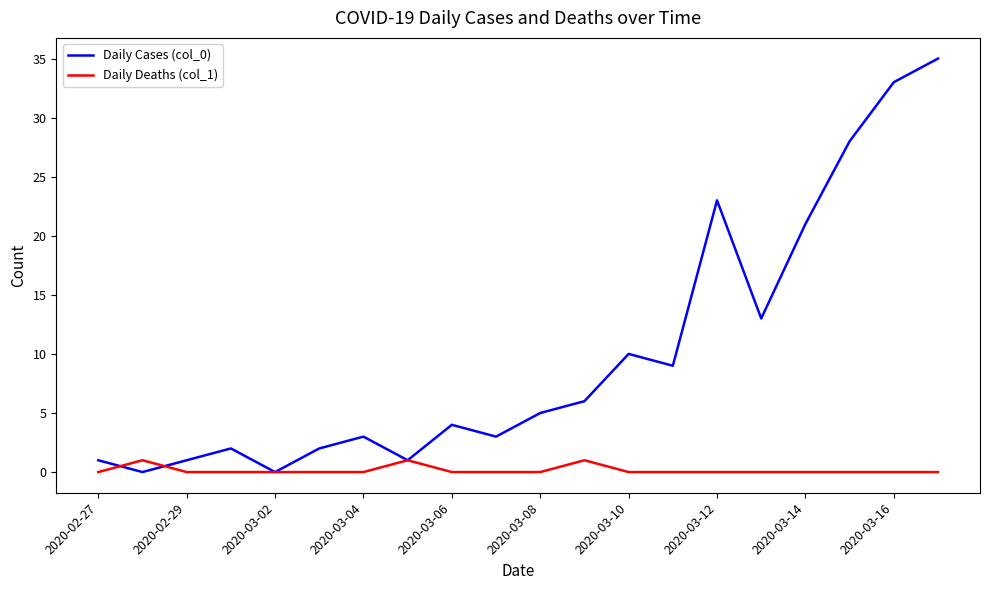

Which series has the largest range (max minus min)?

Daily Cases (col_0)